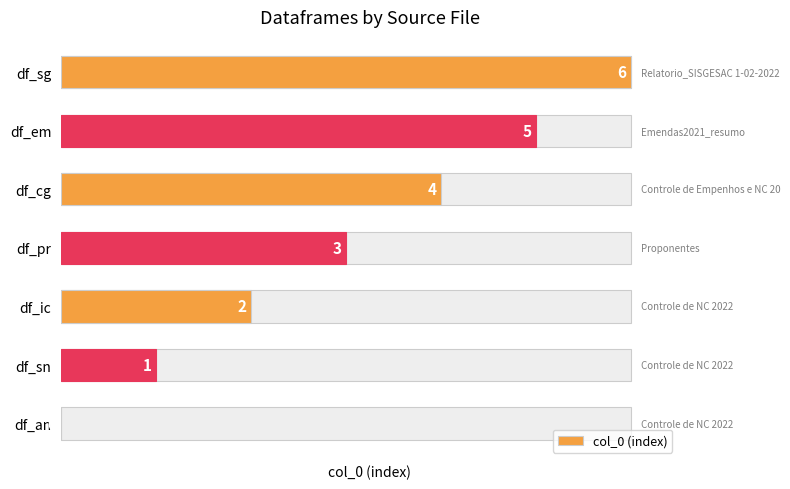

The chart shows a value of 2 at df_ic. True or false?

True